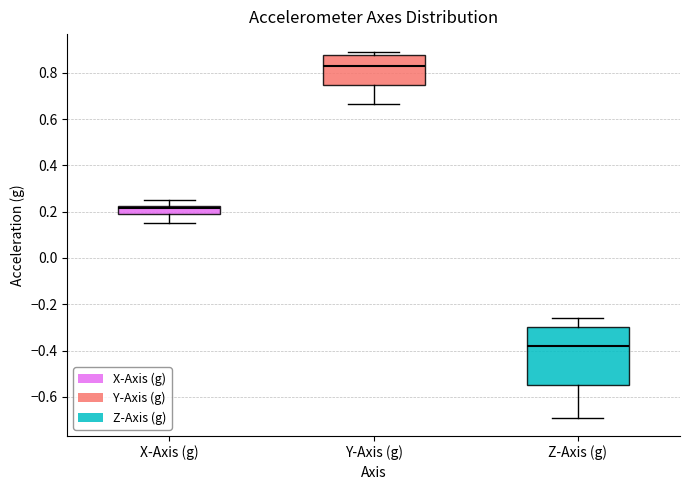

Which box is the tallest, from its lower edge to its upper edge?

Z-Axis (g)